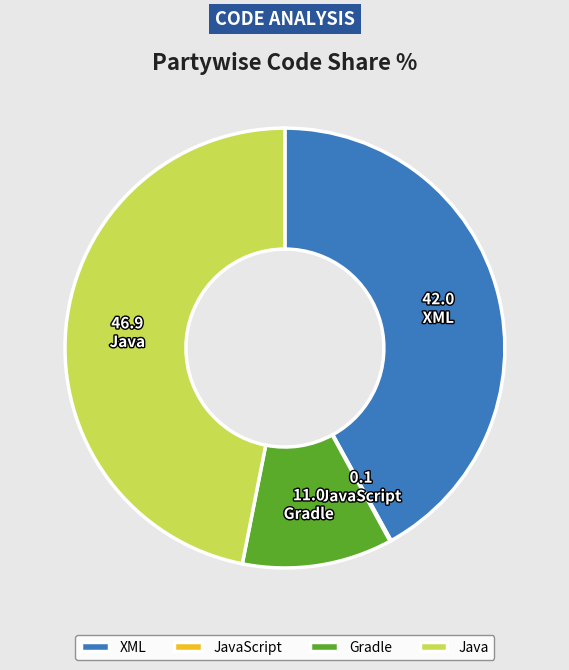

What is the ratio of the value at Java to the value at Gradle?

4.2